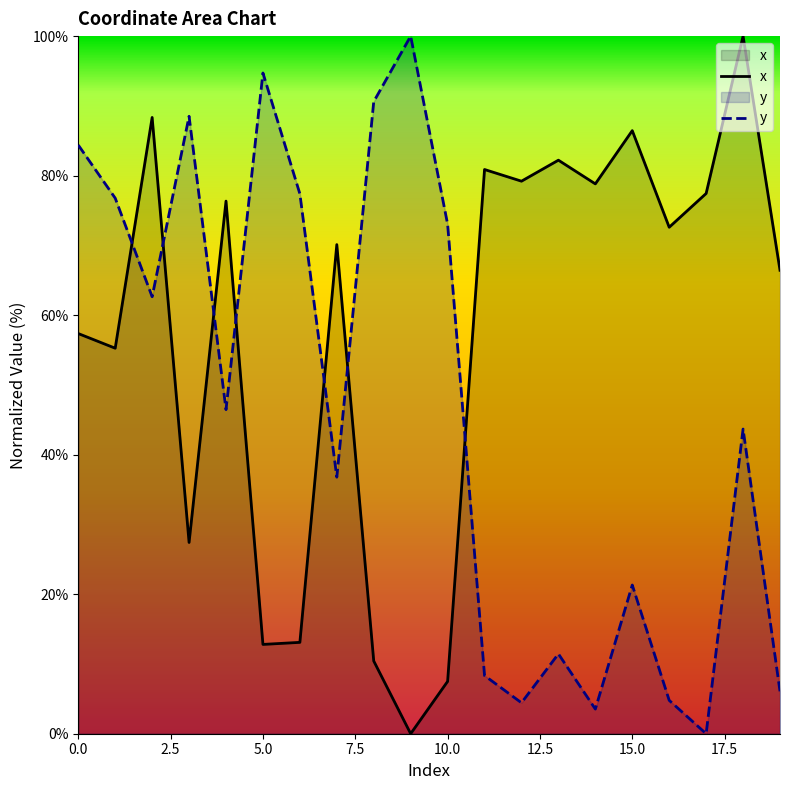

What is the difference between the maximum and minimum values in the y series?

100.0